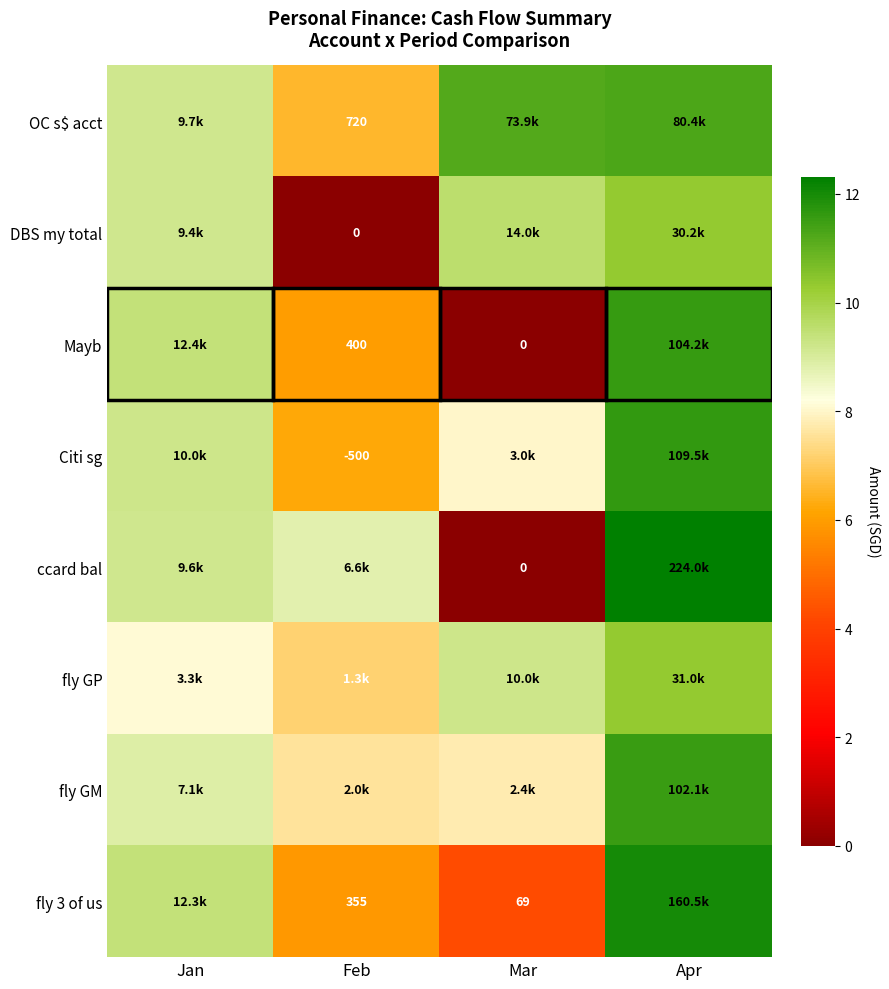

Which category has the highest value across all series?

Apr